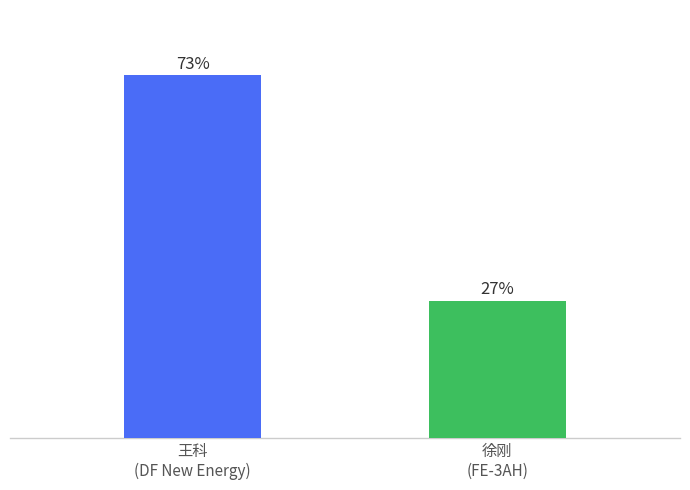

The chart shows a value of 3064.3 at 徐刚
(FE-3AH). True or false?

True